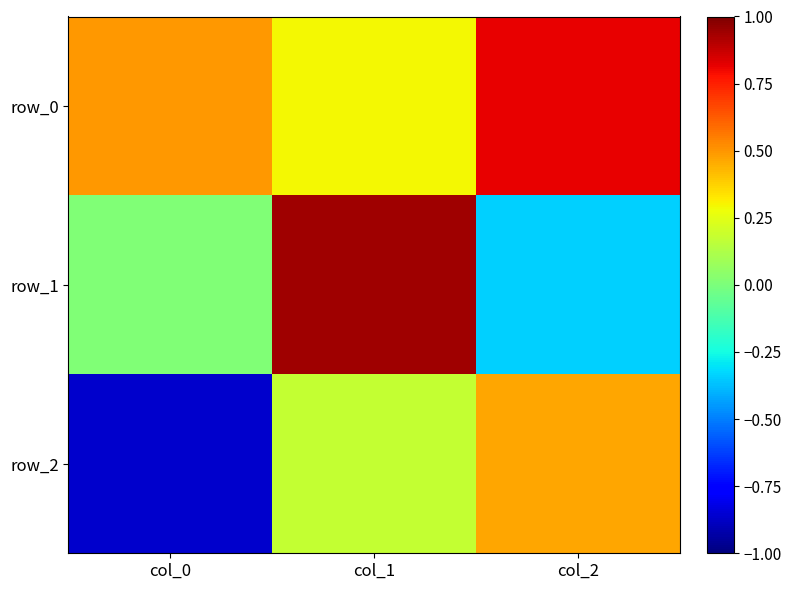

How many data points in row_2 are above 0?

2